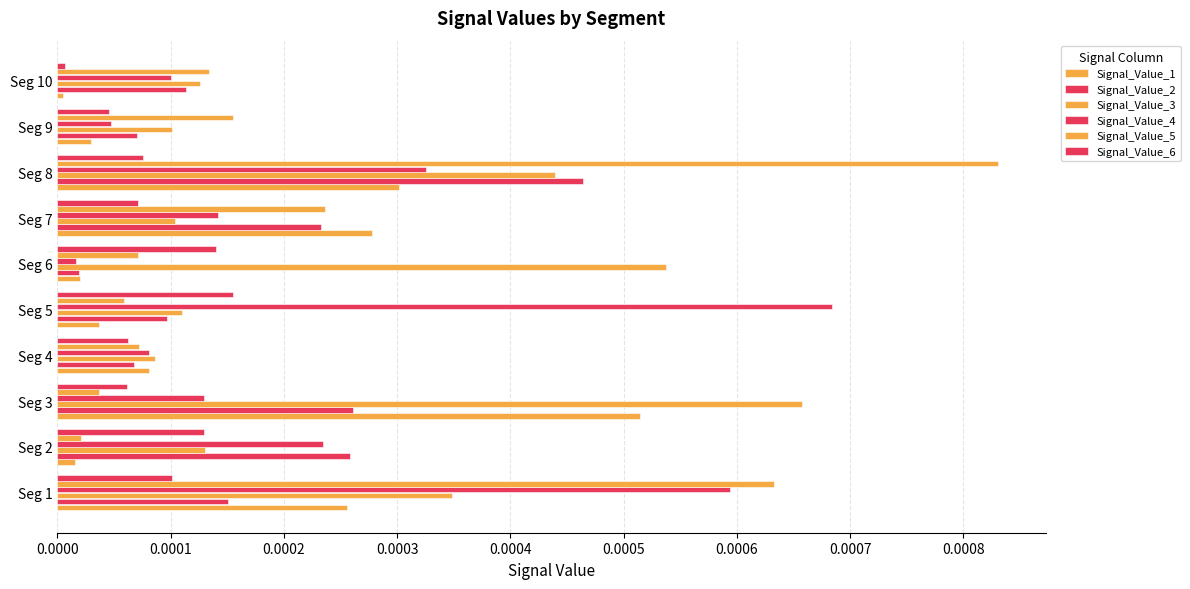

How many categories are shown in the chart?

10